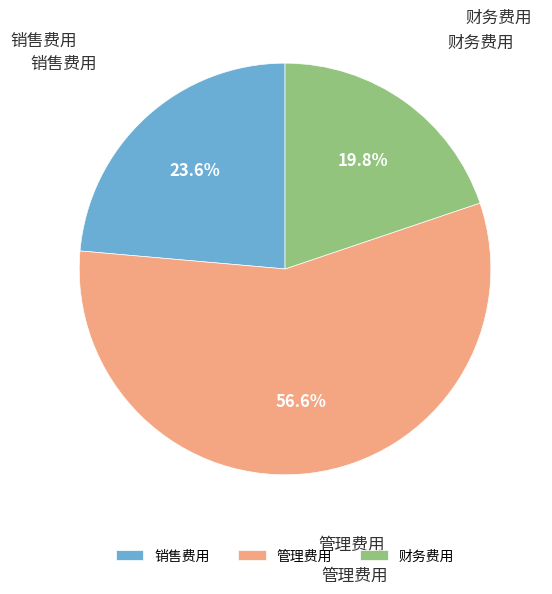

To the nearest percent, what is the difference between the largest and smallest slice percentages?

37%